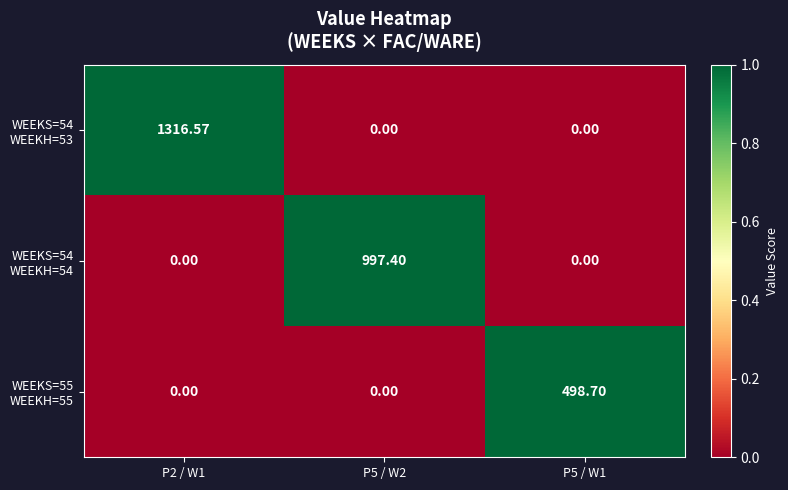

Count the number of categories in the chart.

3